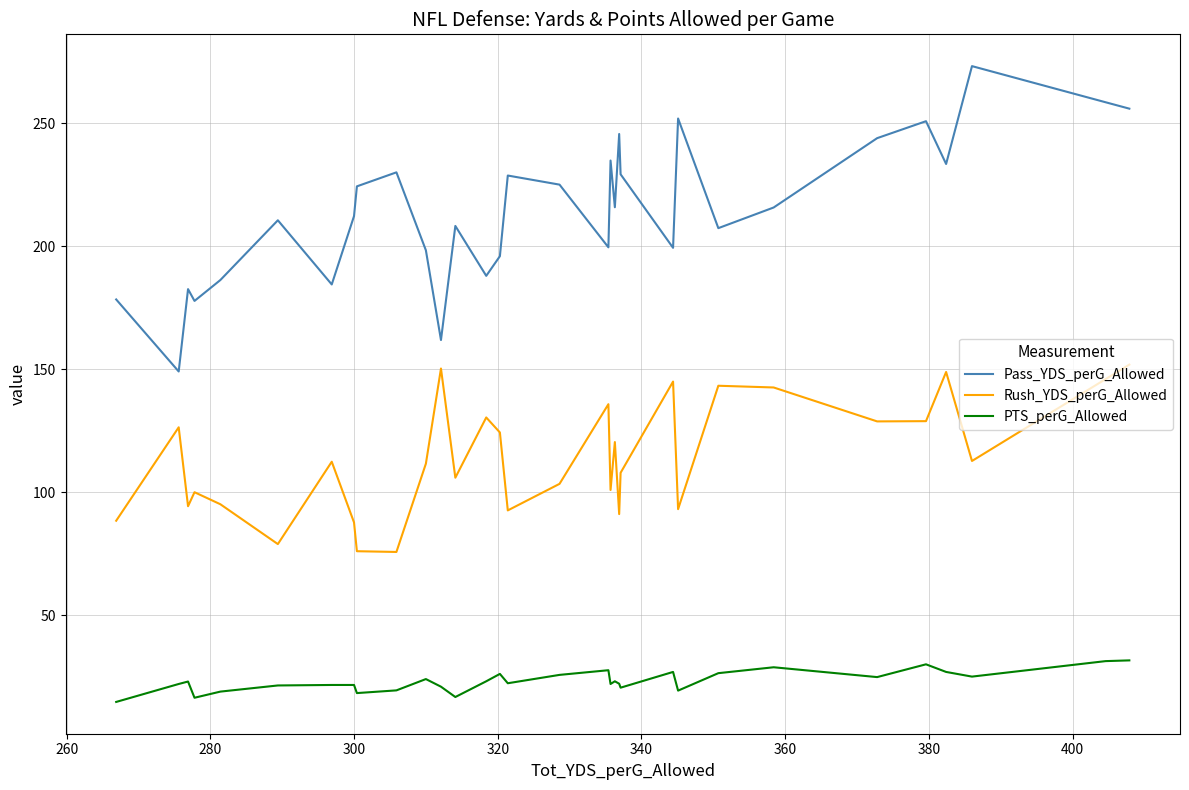

Which series has the largest total across all categories?

Pass_YDS_perG_Allowed